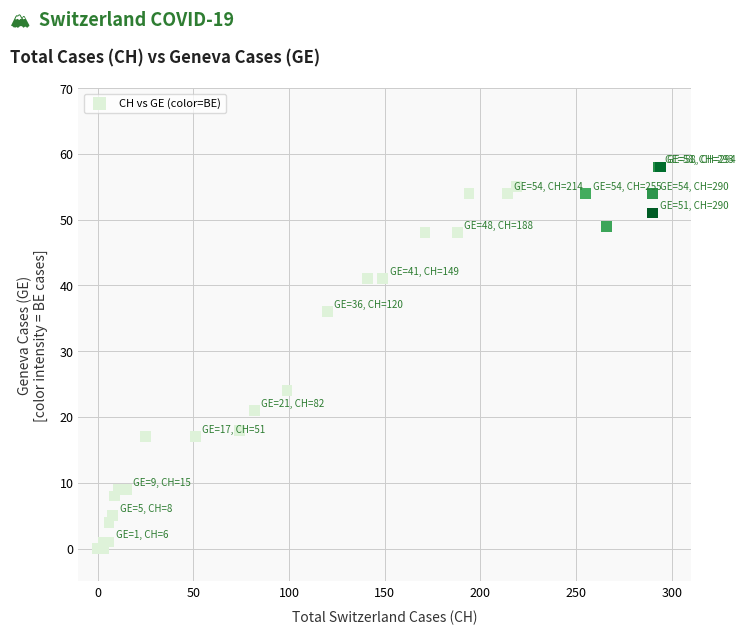

What Y value in the scatter plot is closest to 29?

24